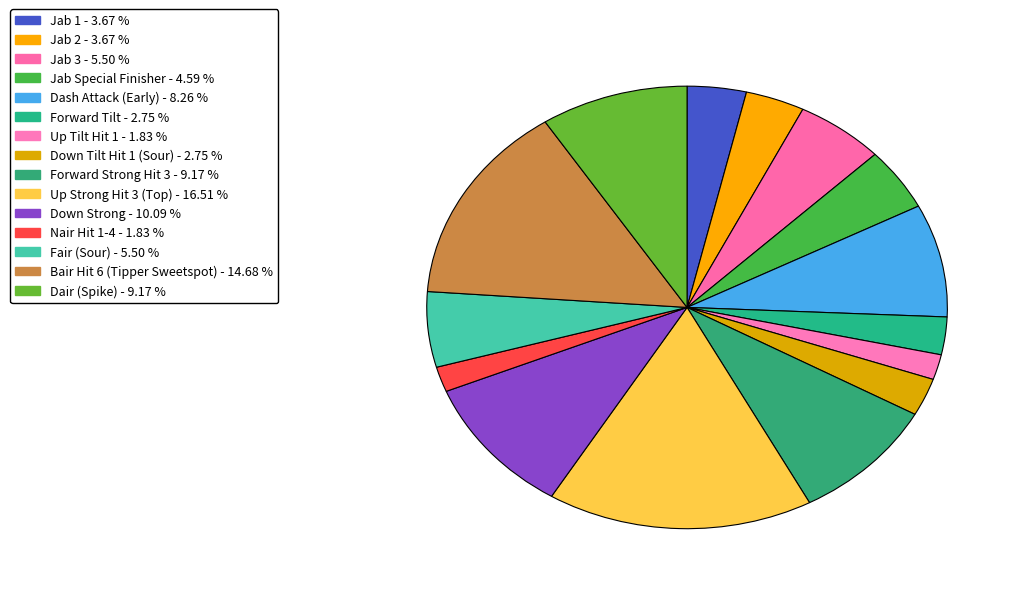

What is the total percentage of Down Strong and Forward Strong Hit 3?

19.3%